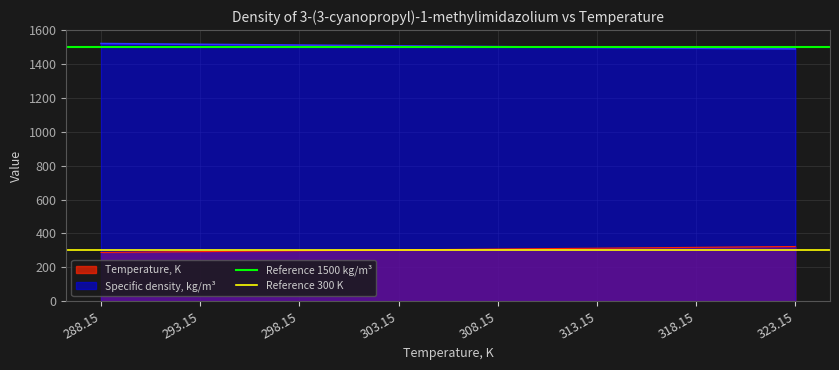

What is the maximum value for Reference 300 K?

300